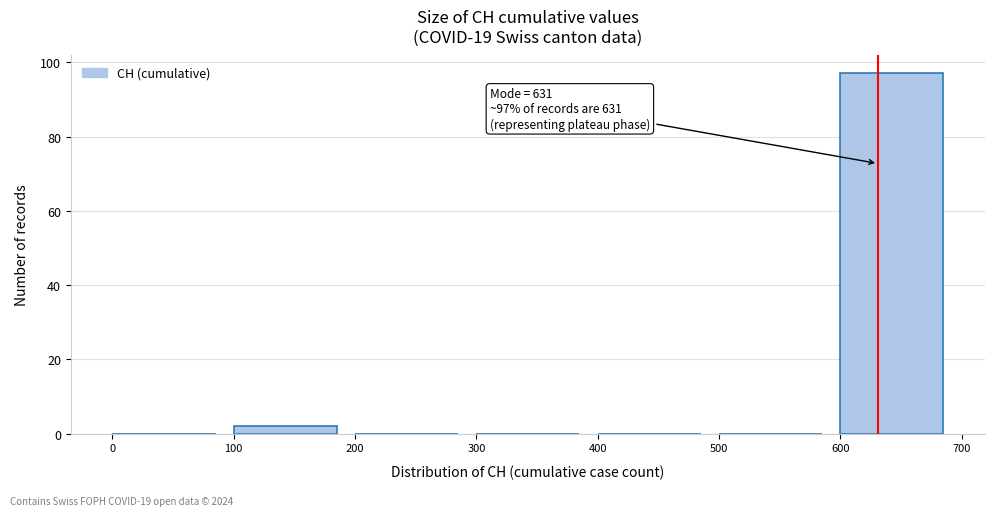

Over which range of the x-axis is the bar tallest?

600 to 700